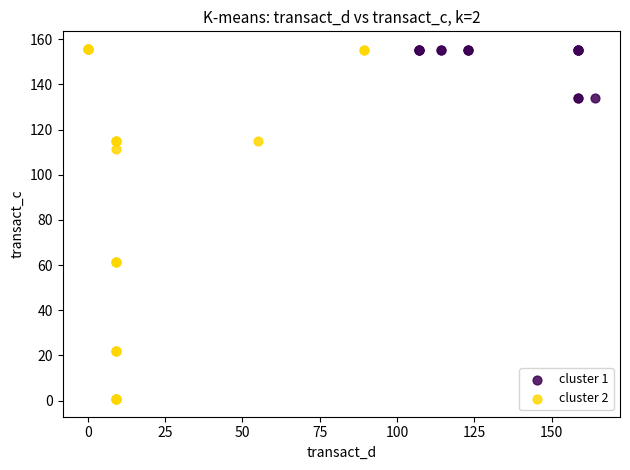

What are all the series names shown in the legend?

cluster 1, cluster 2